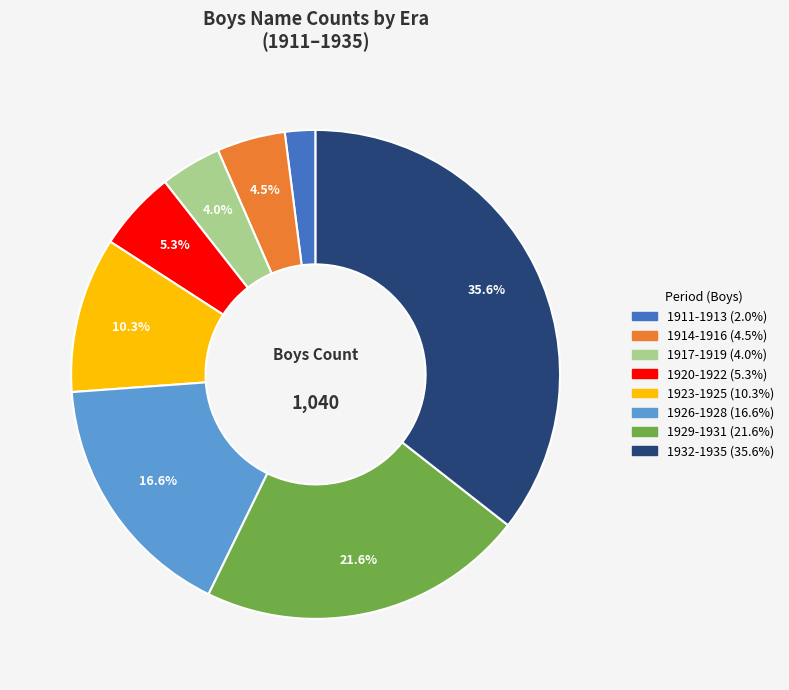

Is there a majority slice in this chart?

No